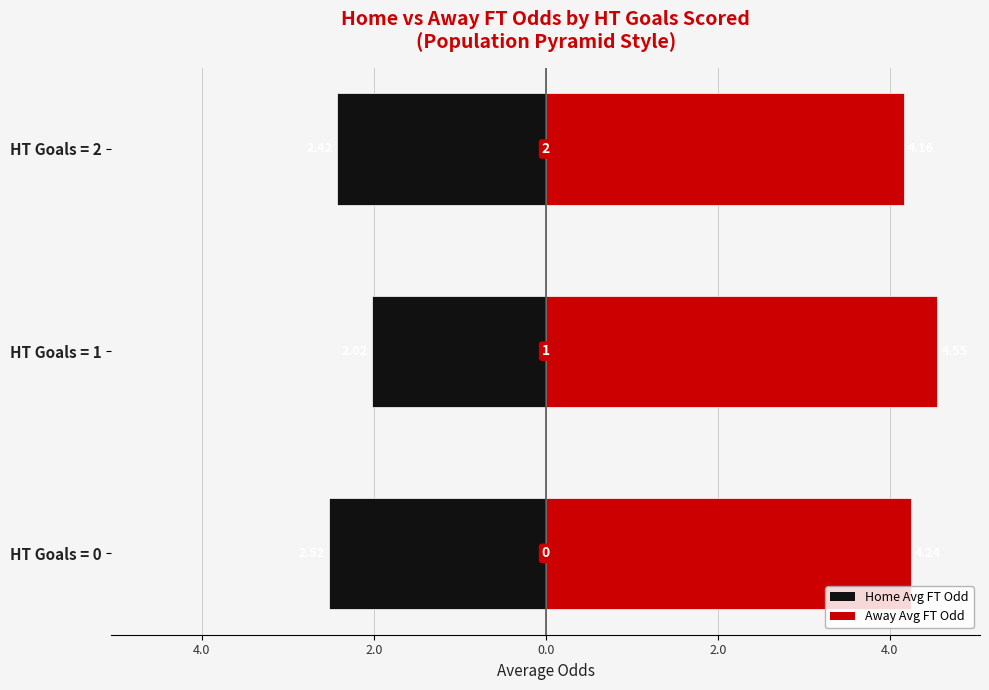

At HT Goals = 1, list the series in order from largest to smallest.

Away (Odd_A_FT), Home (Odd_H_FT)